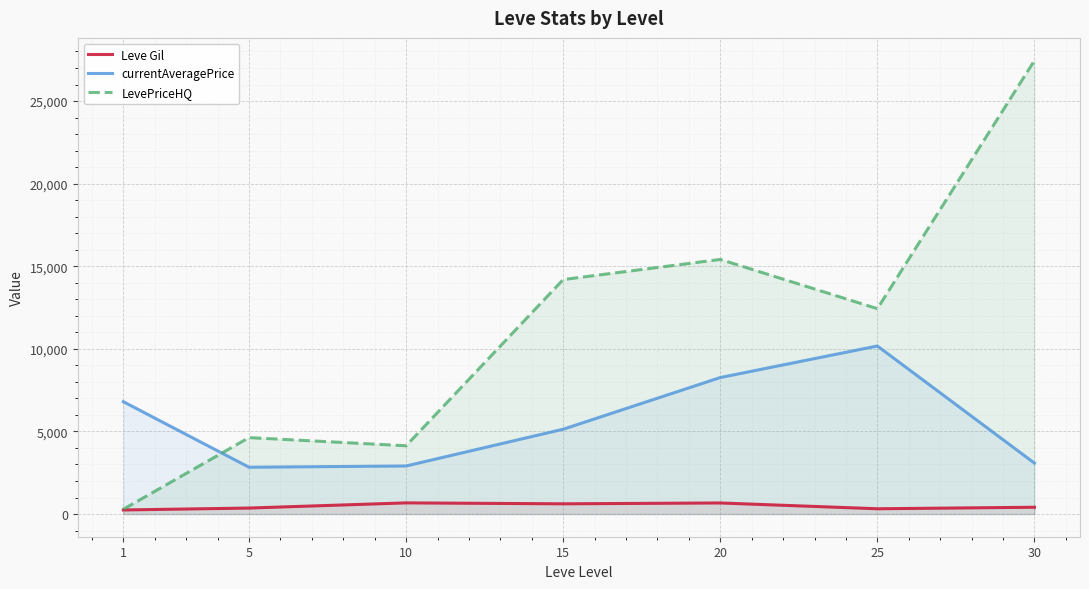

Rank the series by their maximum value, from highest to lowest.

LevePriceHQ, currentAveragePrice, Leve Gil